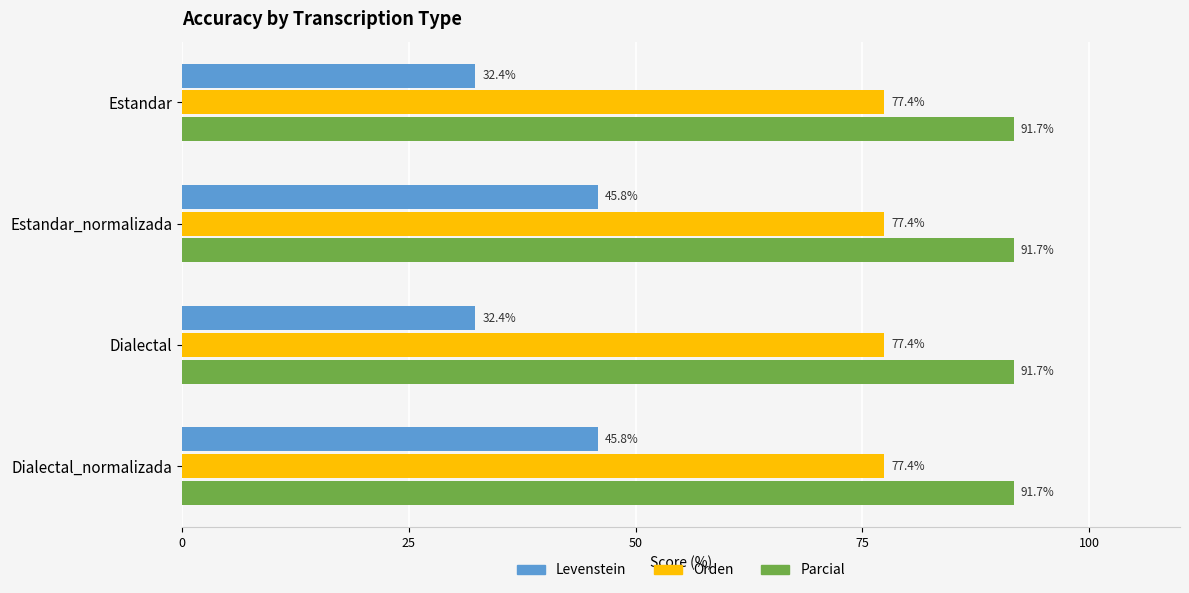

How many values in the Levenstein series are below 45?

2